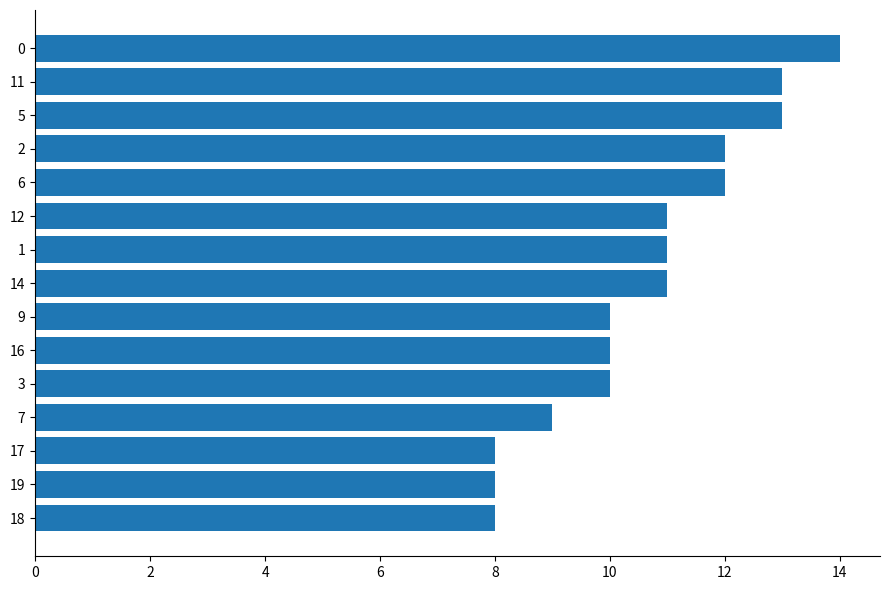

Are the bars grouped side by side (vs. stacked)?

No